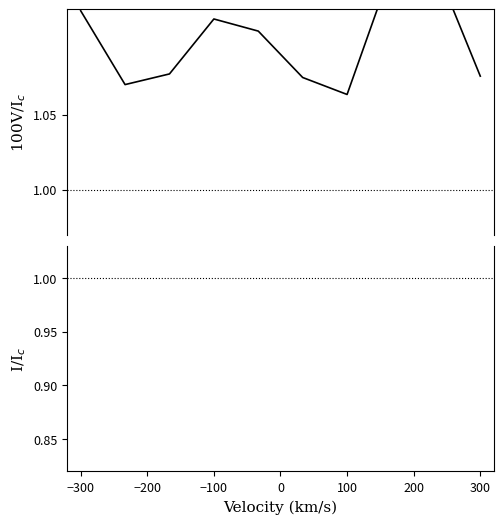

What is the label of the 8th point from the left?

300